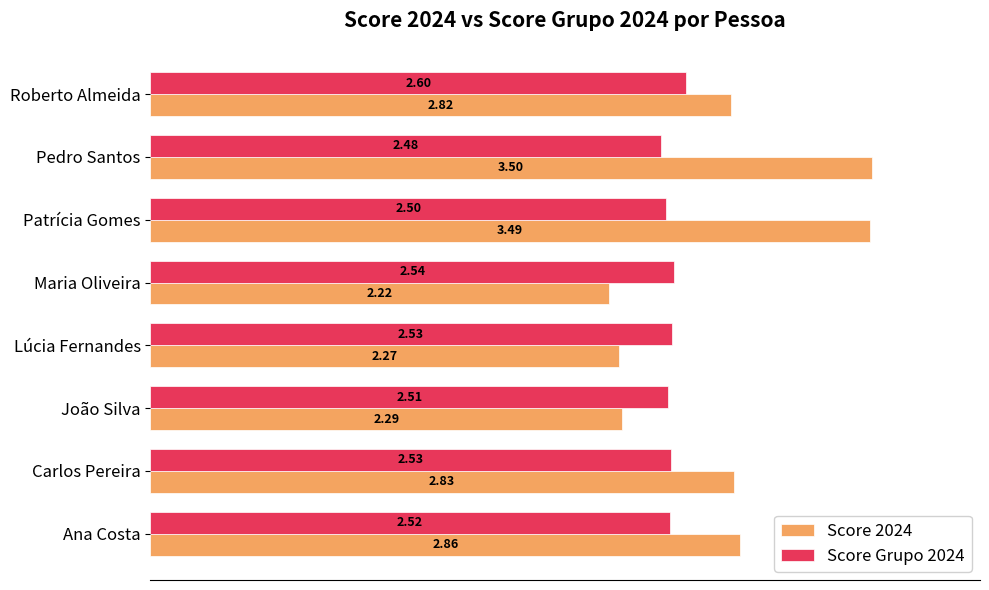

At which category does the chart reach its peak across all series?

Pedro Santos